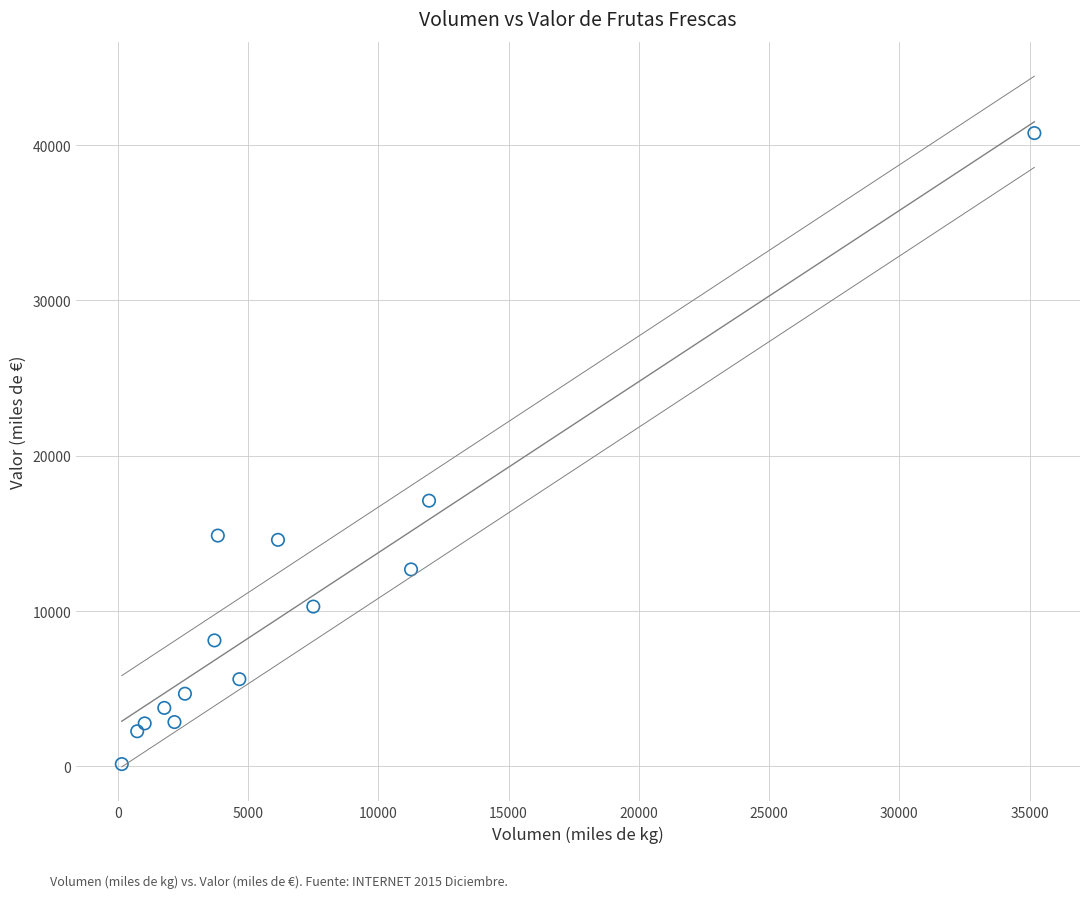

What is the range of X values (max minus min)?

35028